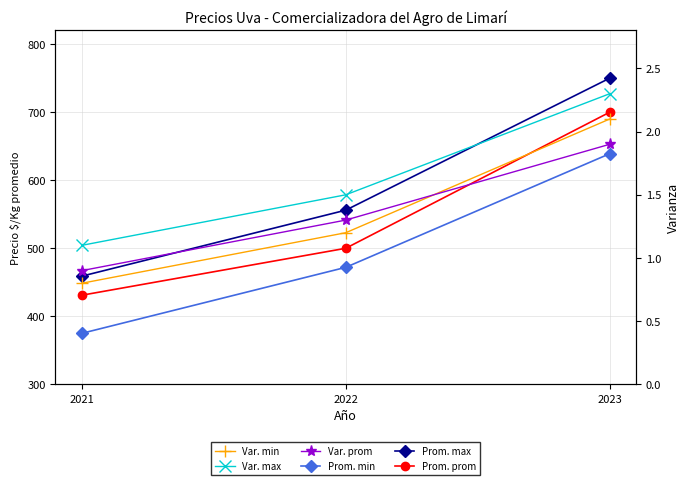

What is the difference between the Var. min values at 2021 and 2023?

1.3